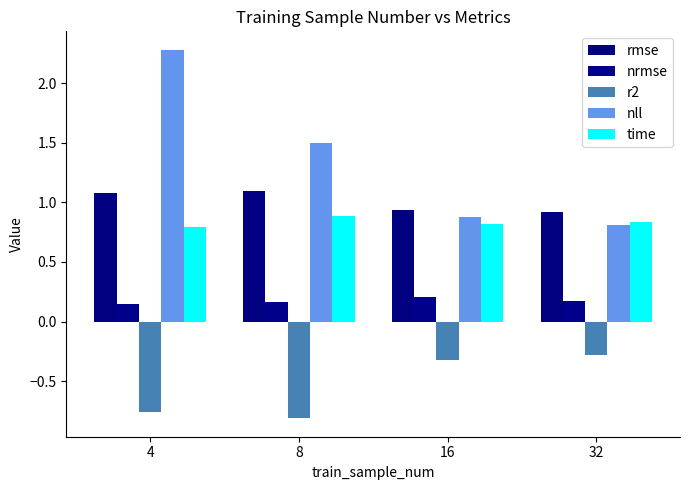

At how many categories does at least one series exceed 0?

4